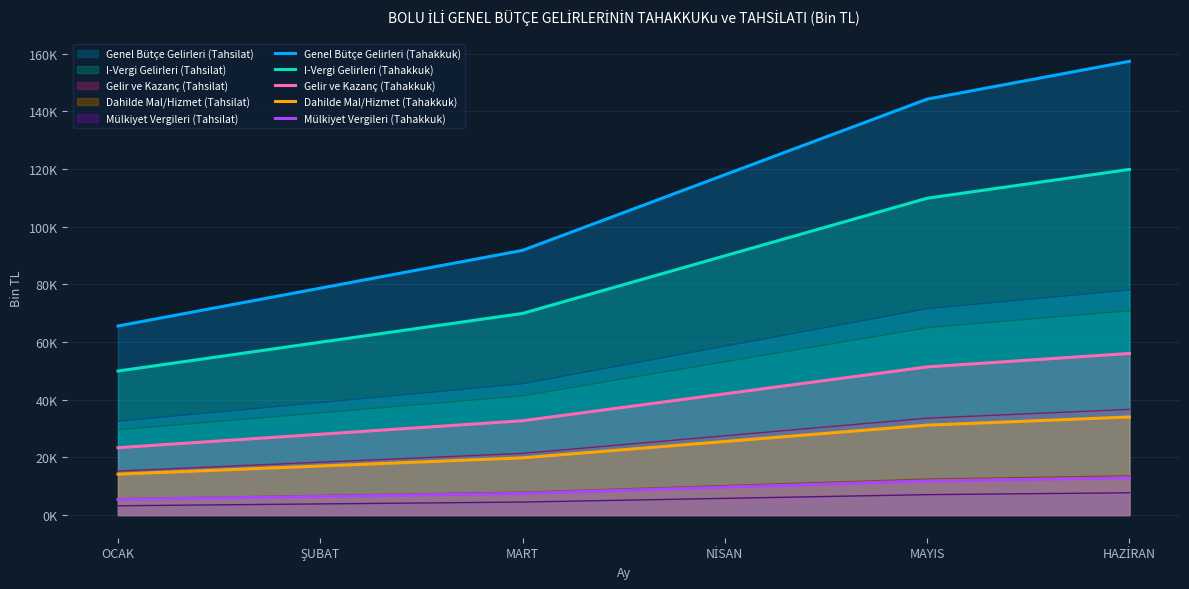

True or false: Genel Bütçe Gelirleri (Tahakkuk) and Mülkiyet Vergileri (Tahakkuk) cross at least once.

False